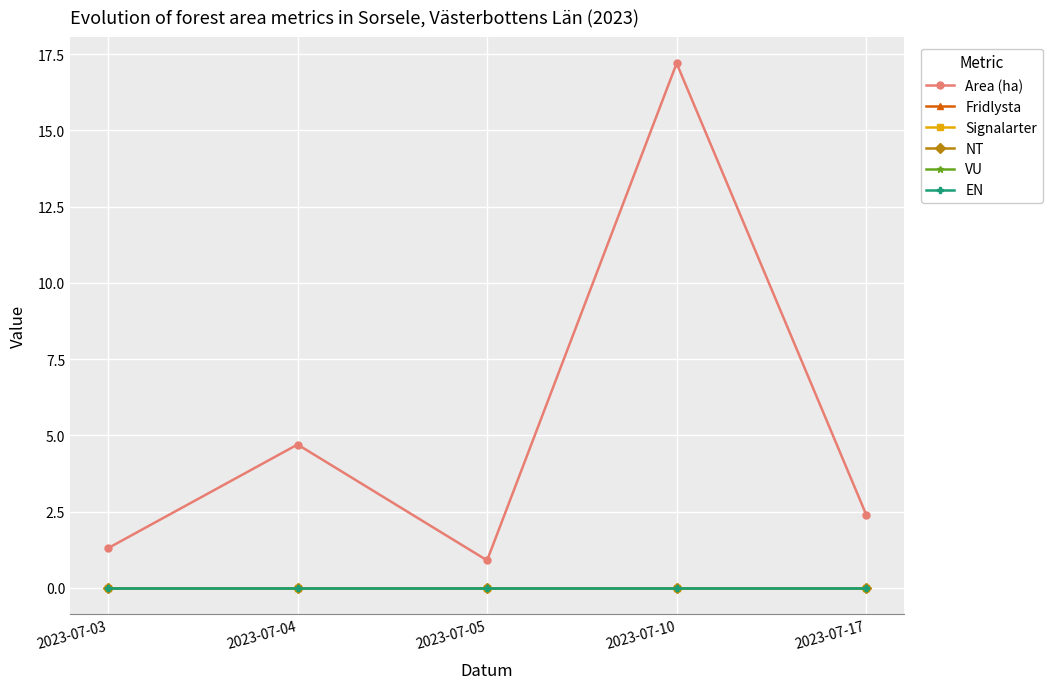

True or false: EN and Signalarter intersect in this chart.

False